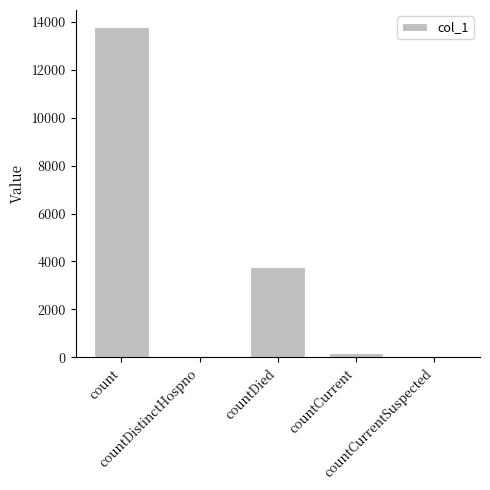

Reading right to left, transcribe all the data shown in this chart.

0	180	3775	71	13812